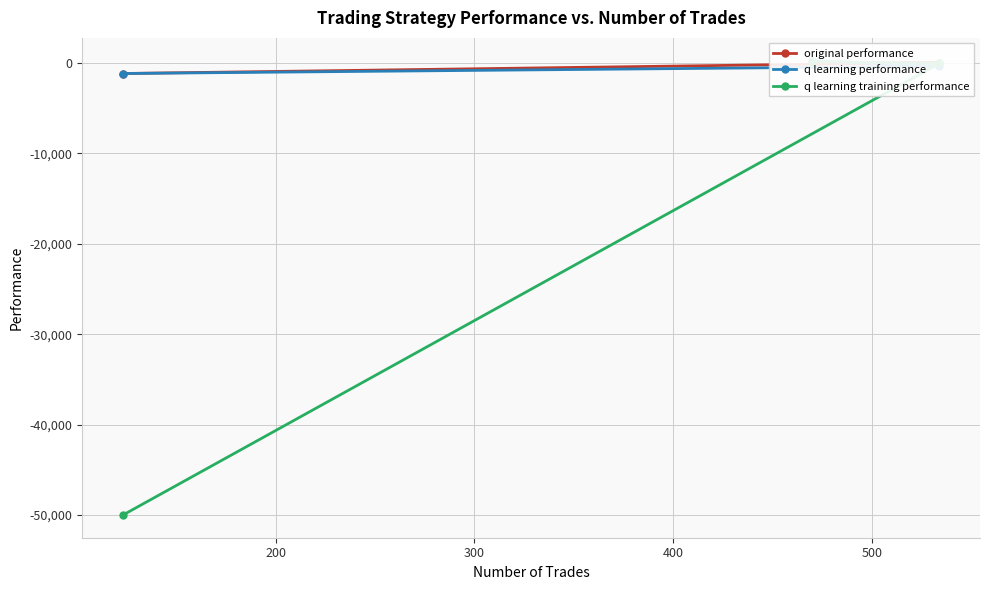

The q learning performance series shows -1685.1 at 300. True or false?

False